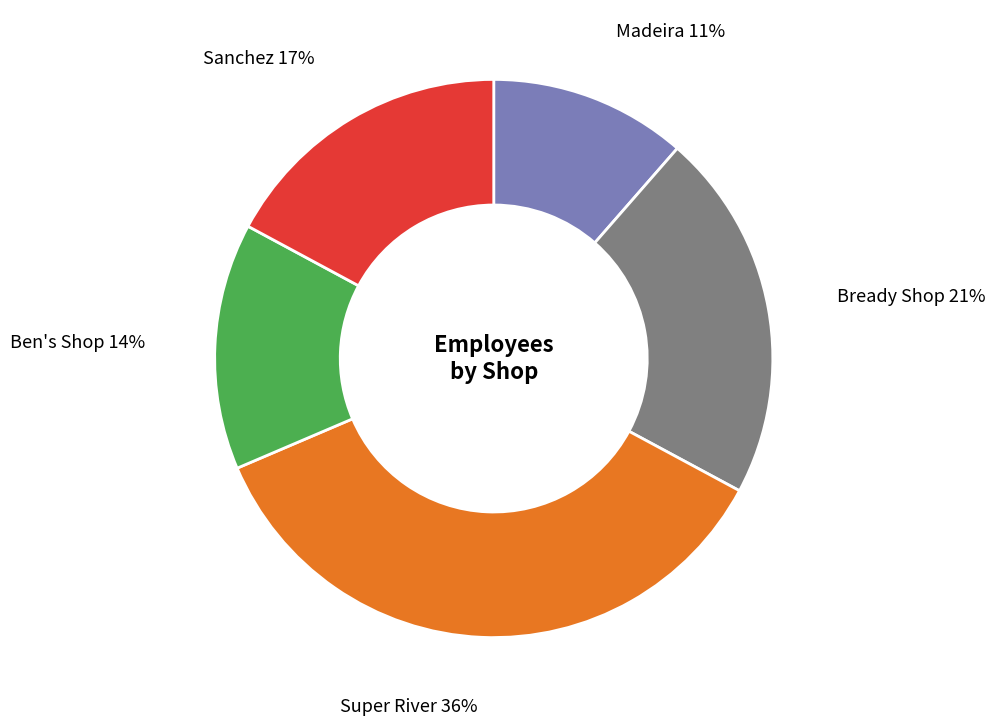

To the nearest percent, what is the average slice percentage?

20%